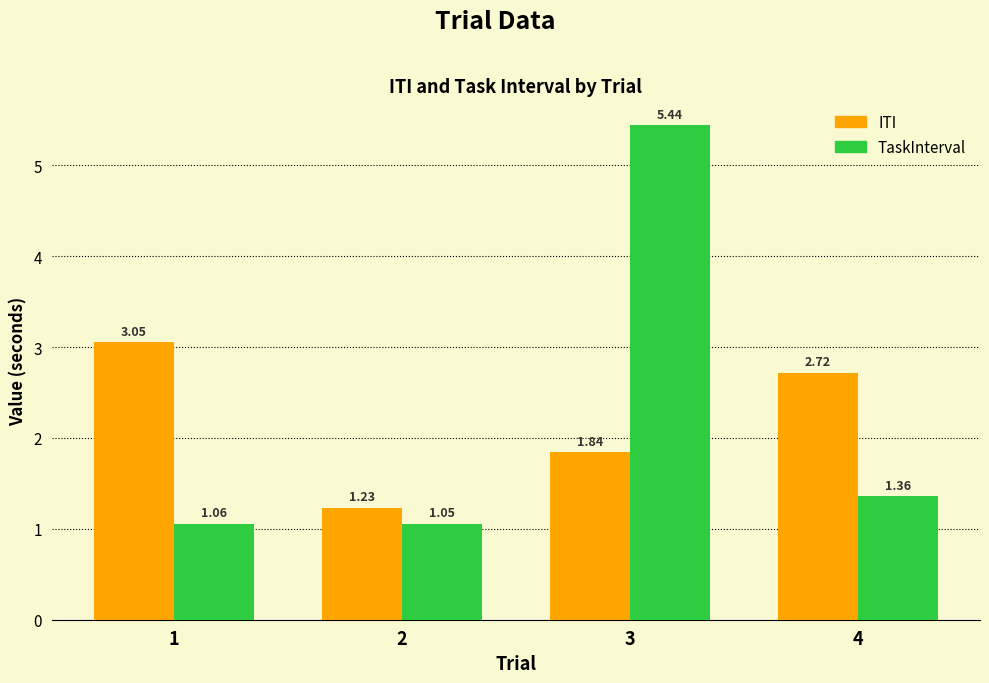

Which series changed the most between 1 and 3?

TaskInterval